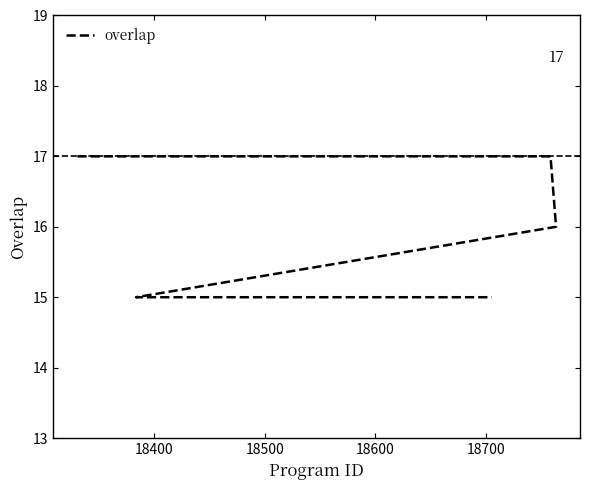

Reading left to right, extract all data points from this chart.

17	17	17	17	17	17	17	17	17	17	17	17	17	17	16	15	15	15	15	15	15	15	15	15	15